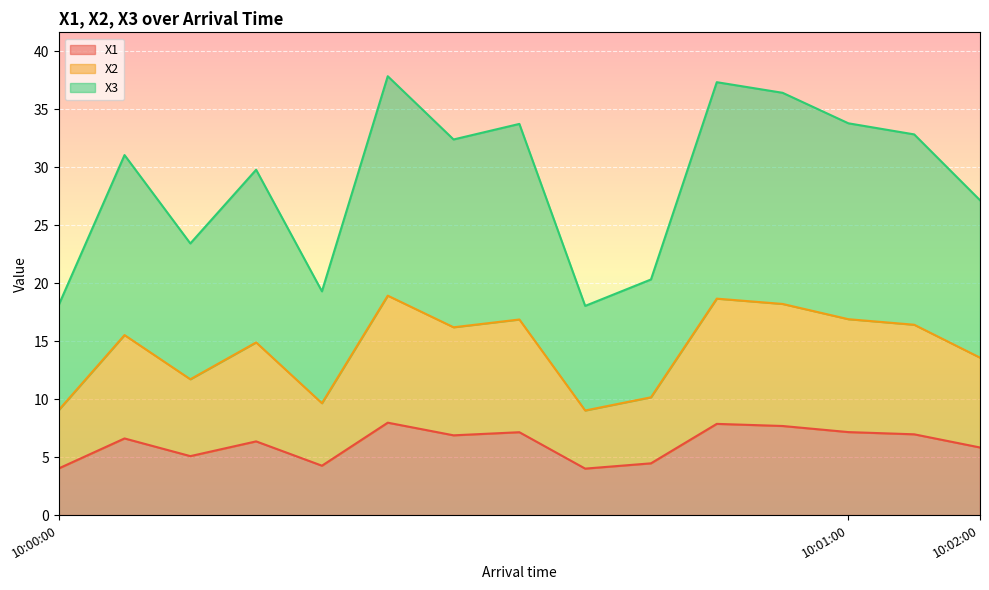

What is the sum of all X2 values?

215.7